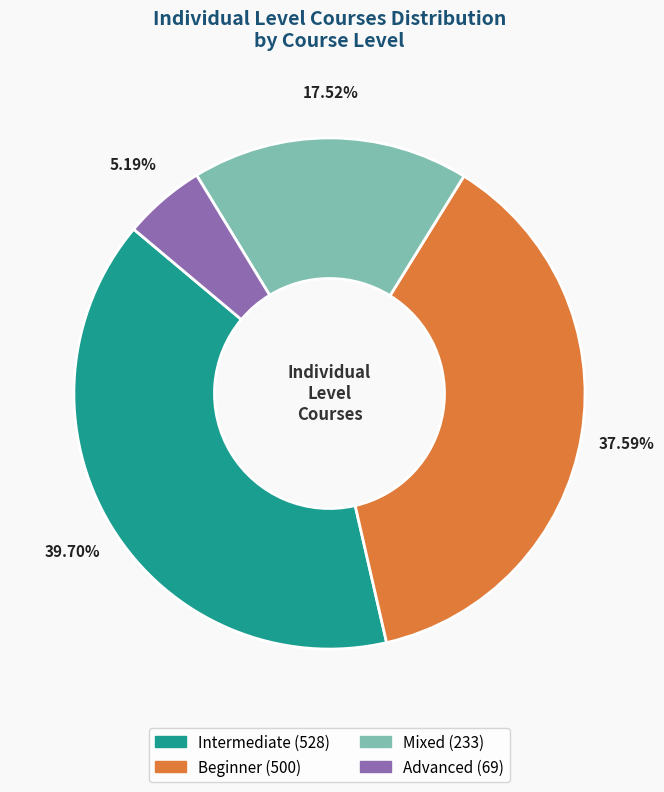

What percentage is NOT represented by Advanced?

94.8%